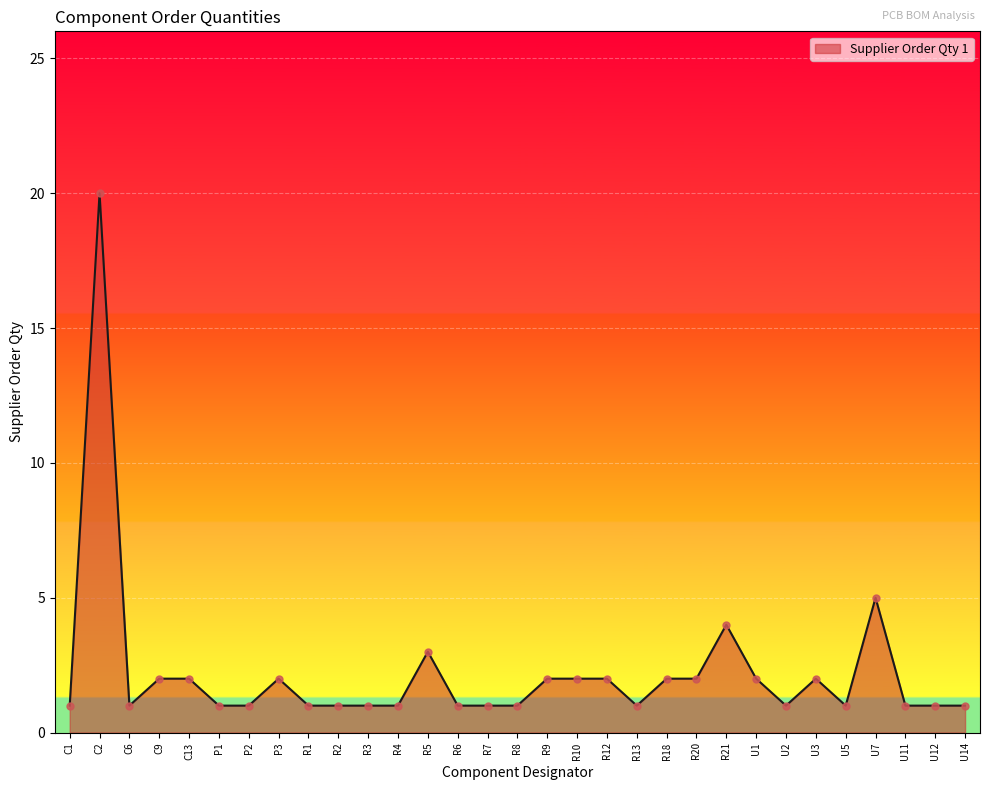

What is the ratio of the value at R2 to the value at R9?

0.5